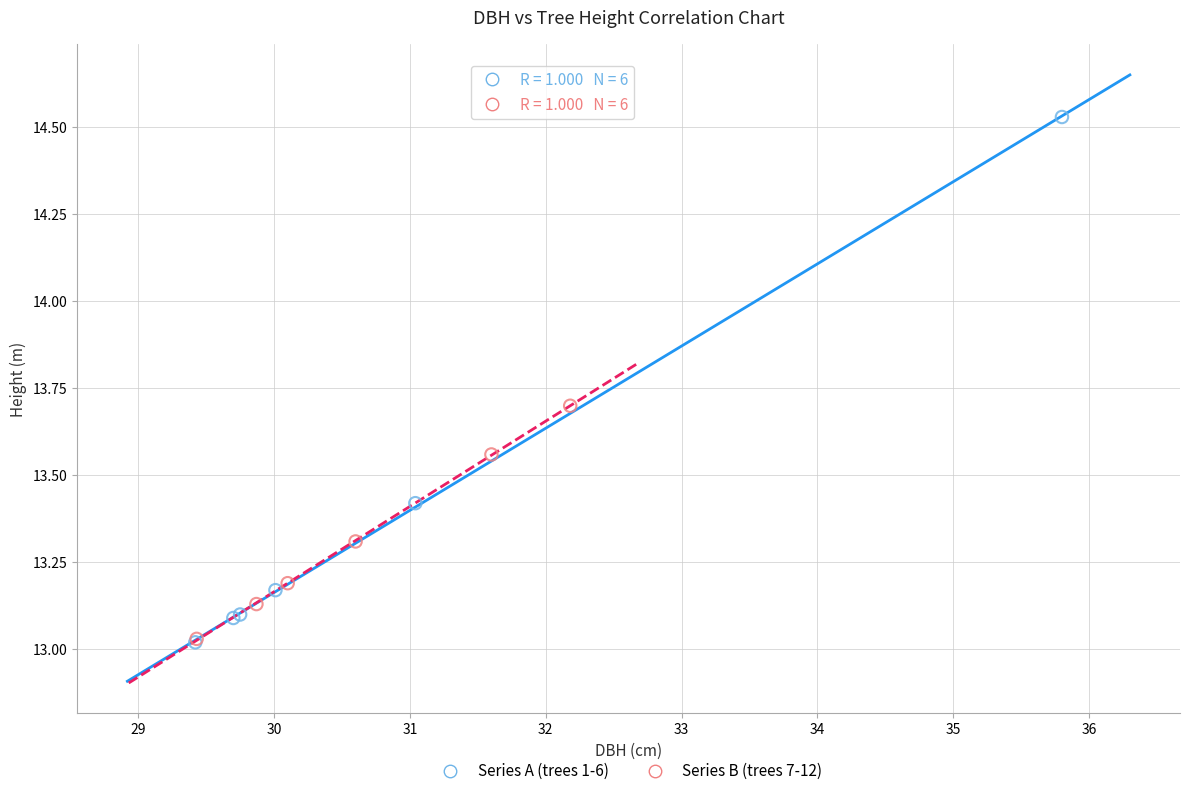

Which series reaches the maximum Y coordinate?

Series A (trees 1-6)